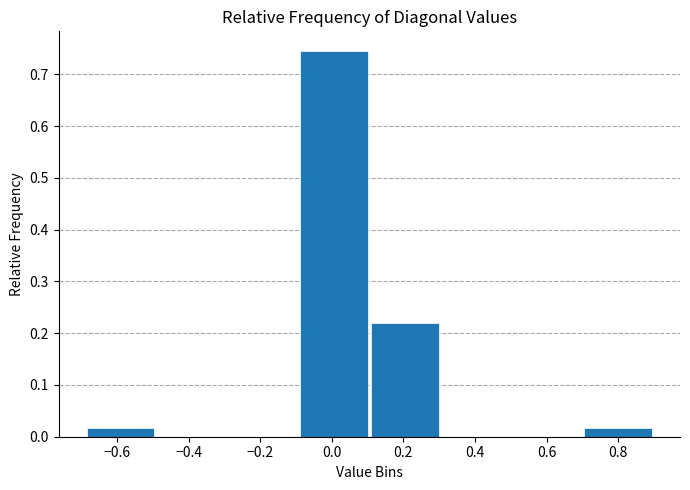

Which range on the x-axis has the tallest bar?

-0.10 to 0.10